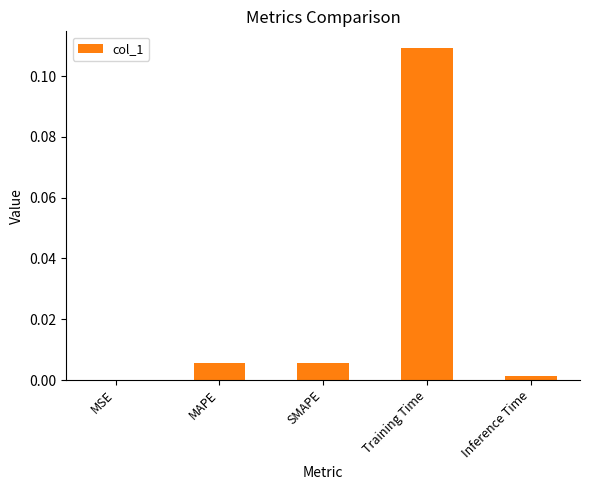

Which category has the highest value across all series?

Training Time